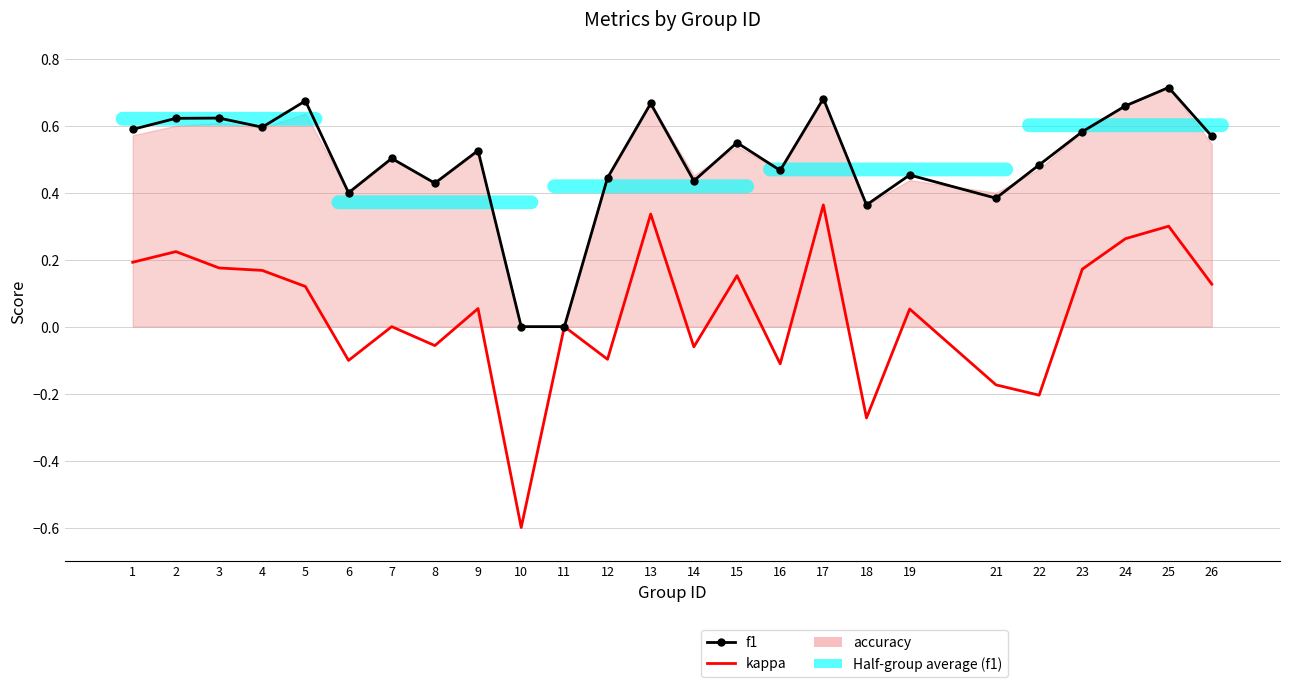

Which category has the lowest value in the kappa series?

10